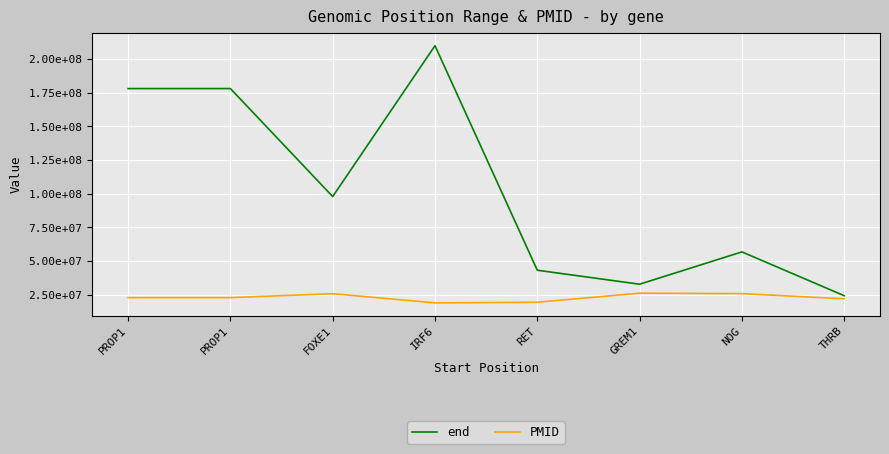

Between FOXE1 and NOG, which series saw the biggest shift?

end